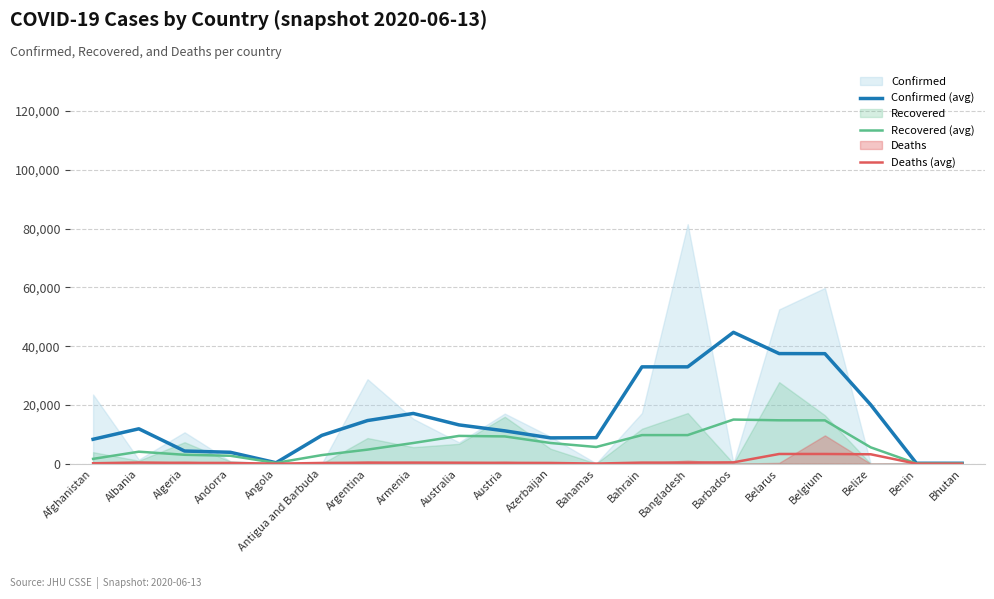

At which category does Confirmed (avg) reach its first local valley?

Angola